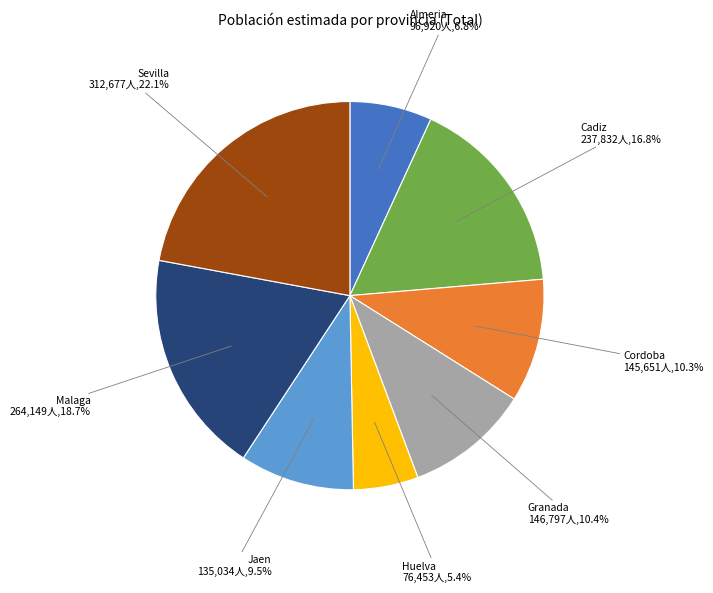

Is there any slice that represents more than half of the pie?

No